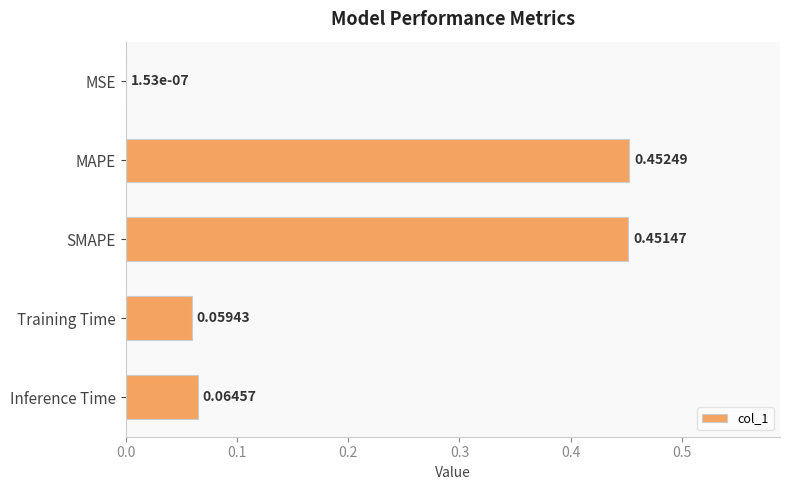

Between MSE and SMAPE, which is larger?

SMAPE